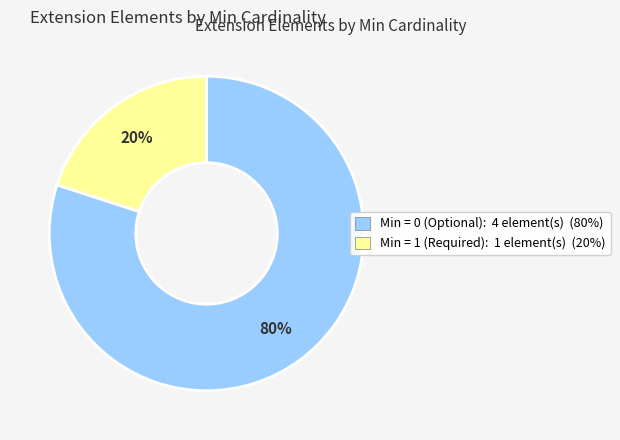

To the nearest percent, what is the average slice percentage?

50%